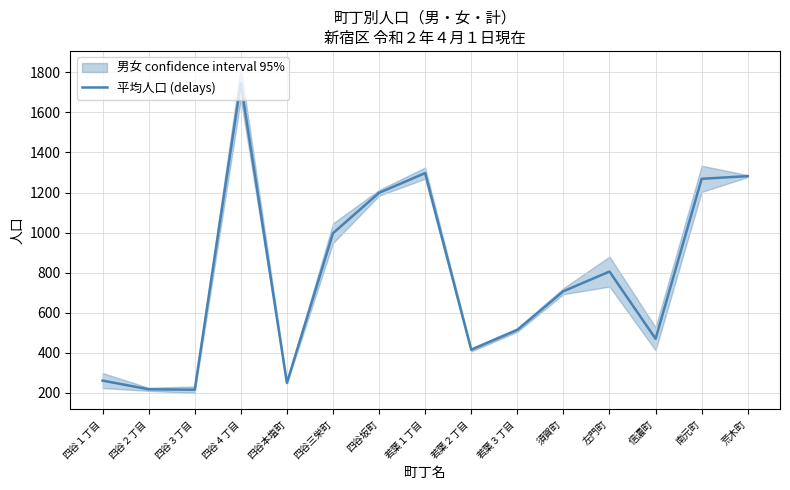

True or false: the data shows 2117.7 at 四谷坂町.

False